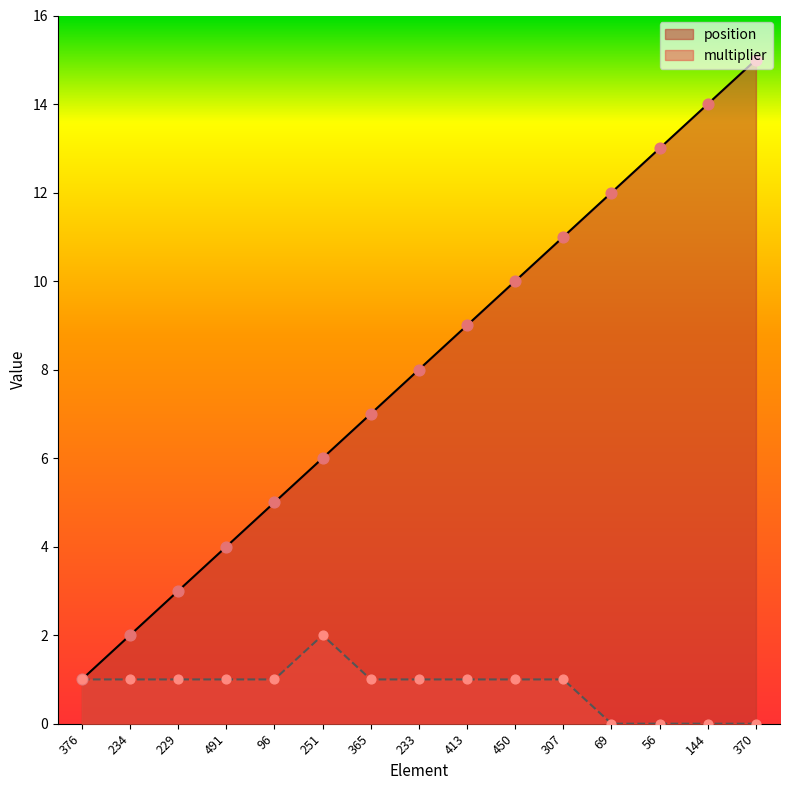

Which series reaches the minimum Y coordinate?

multiplier